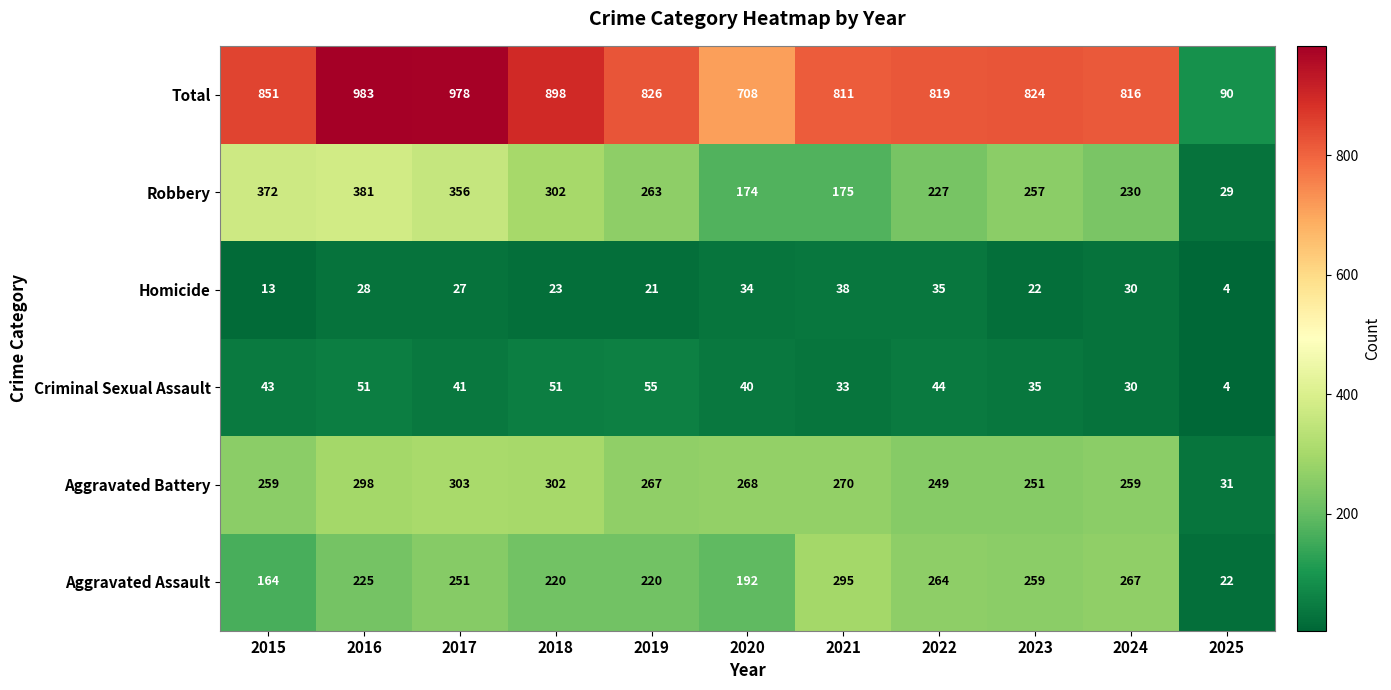

The value of Aggravated Assault at 2022 is 163. True or false?

False